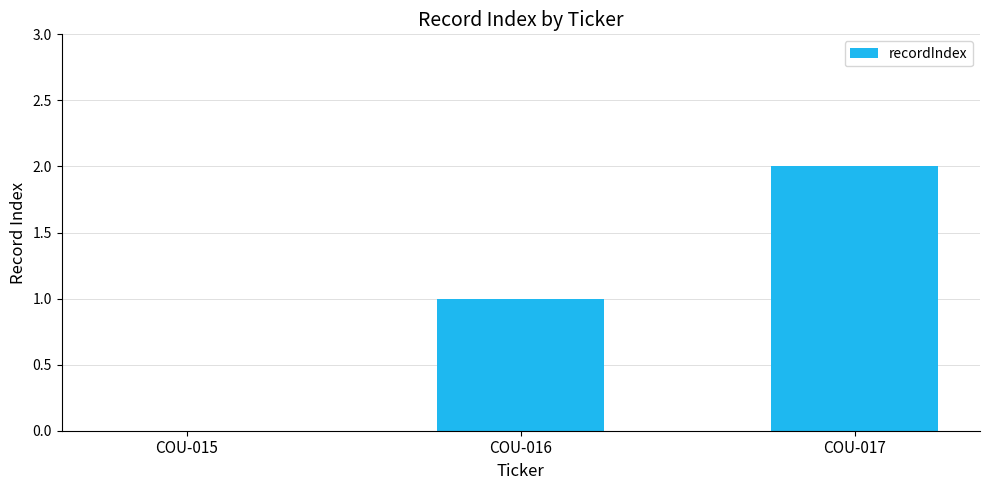

True or false: the data shows 3 at COU-017.

False